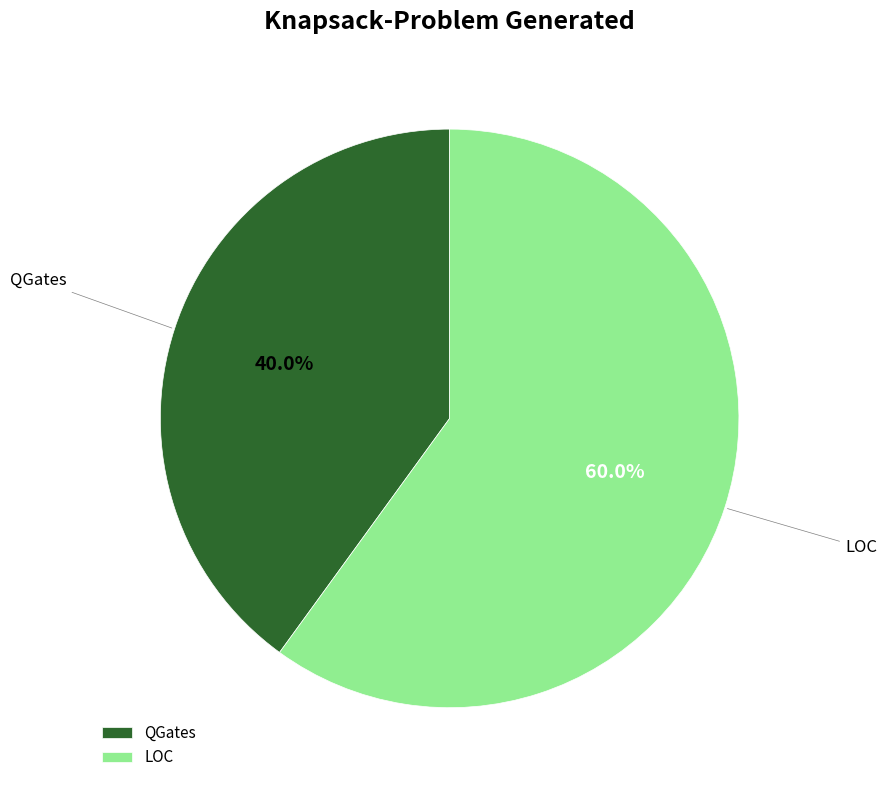

How many slices are in this pie chart?

2